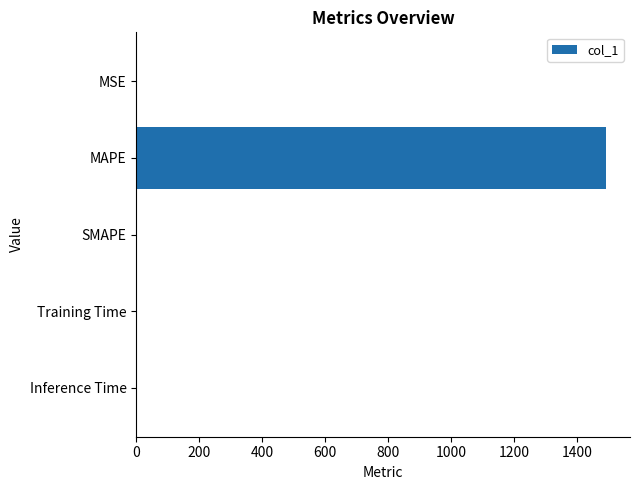

Which category has the highest value across all series?

MAPE